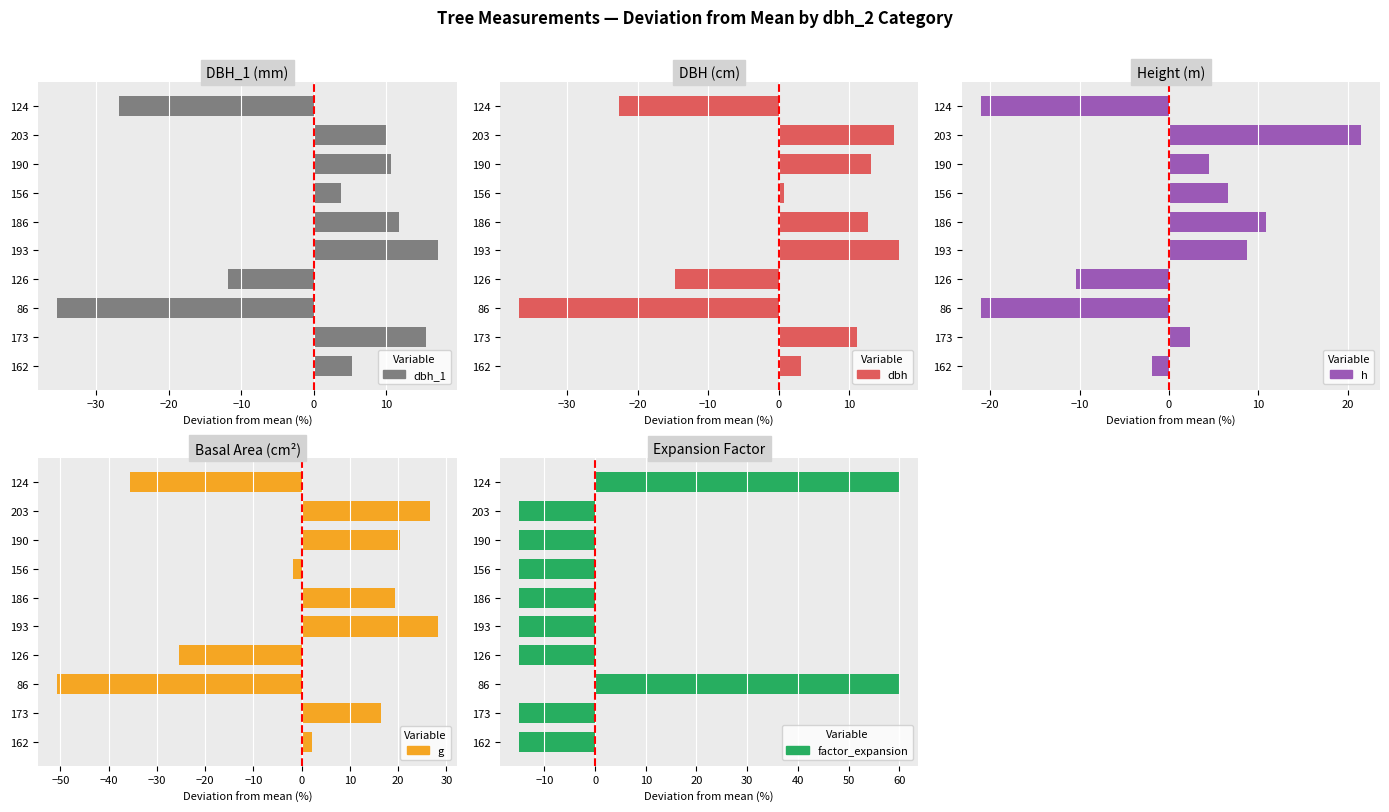

How many data points in dbh are above 11?

5